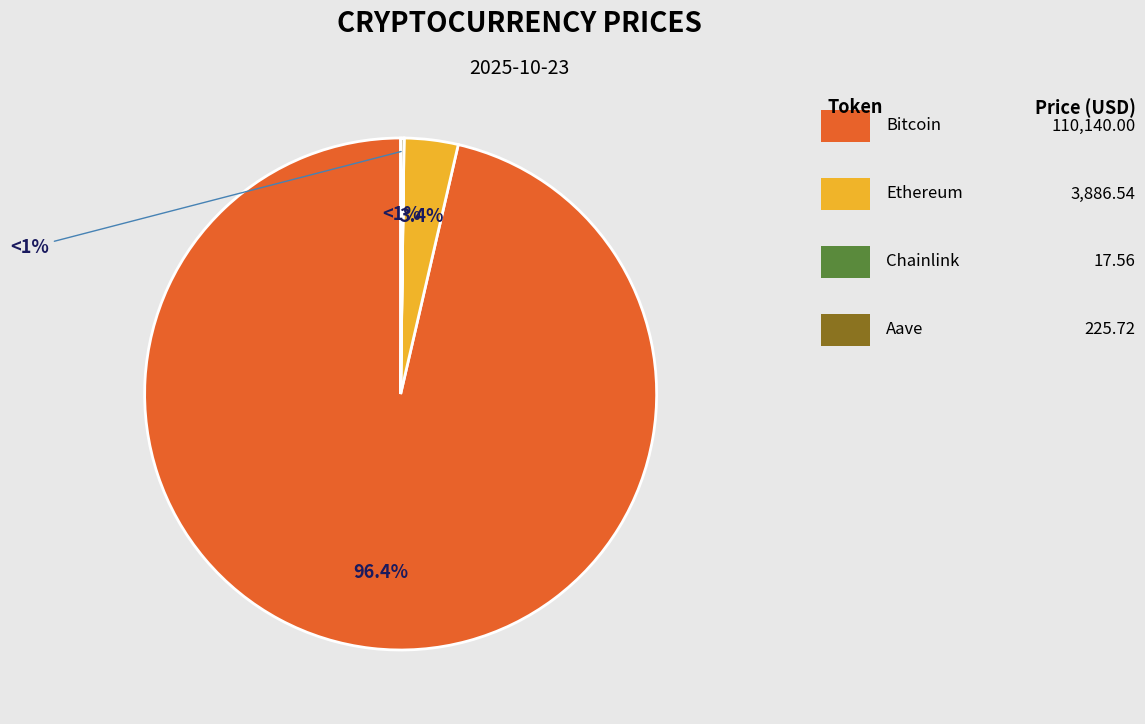

How much of the chart is everything except Chainlink?

100.0%